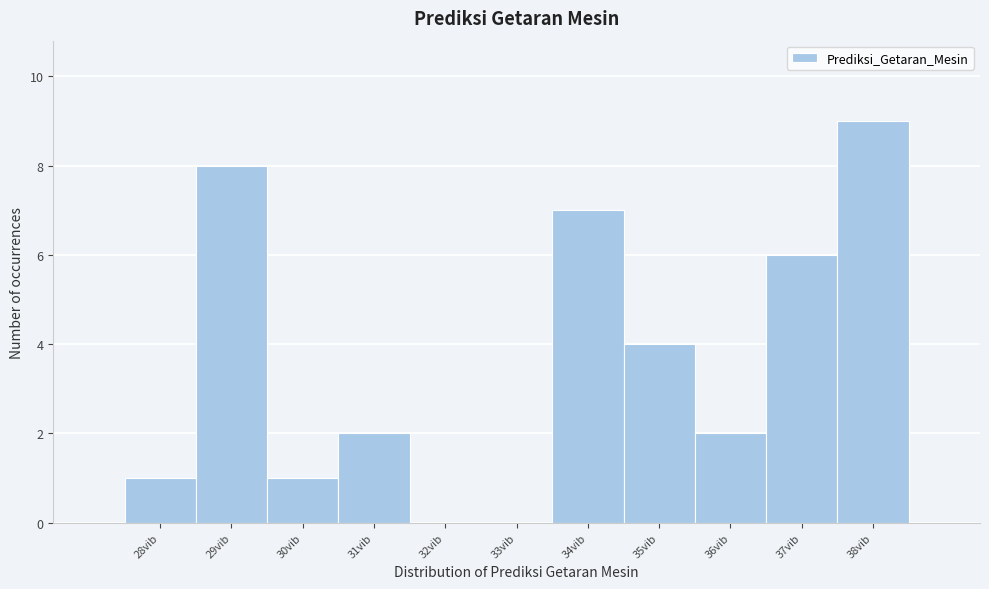

Reading left to right, transcribe this chart: for each bar, give the range it covers on the x-axis and its height. The values are not printed on the chart, so give them approximately, as read against the axis.

27.5 to 28.5: 1
28.5 to 29.5: 8
29.5 to 30.5: 1
30.5 to 31.5: 2
31.5 to 32.5: 0
32.5 to 33.5: 0
33.5 to 34.5: 7
34.5 to 35.5: 4
35.5 to 36.5: 2
36.5 to 37.5: 6
37.5 to 38.5: 9